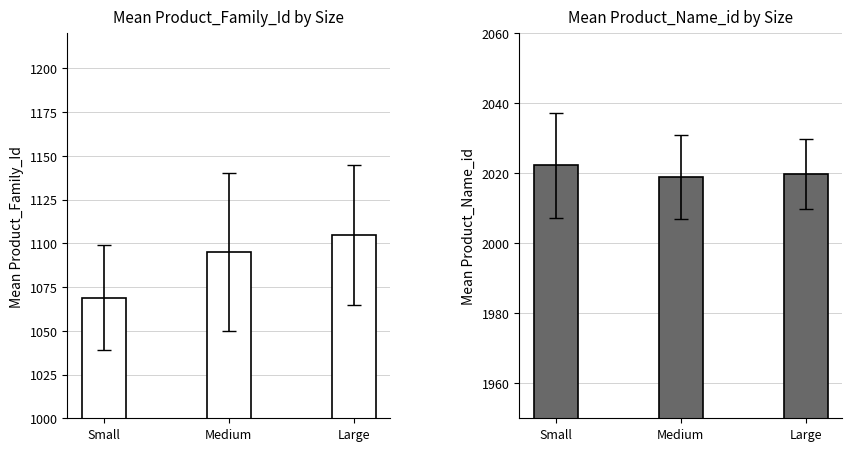

What is the difference between the maximum and minimum values in the Product_Family_Id series?

35.7